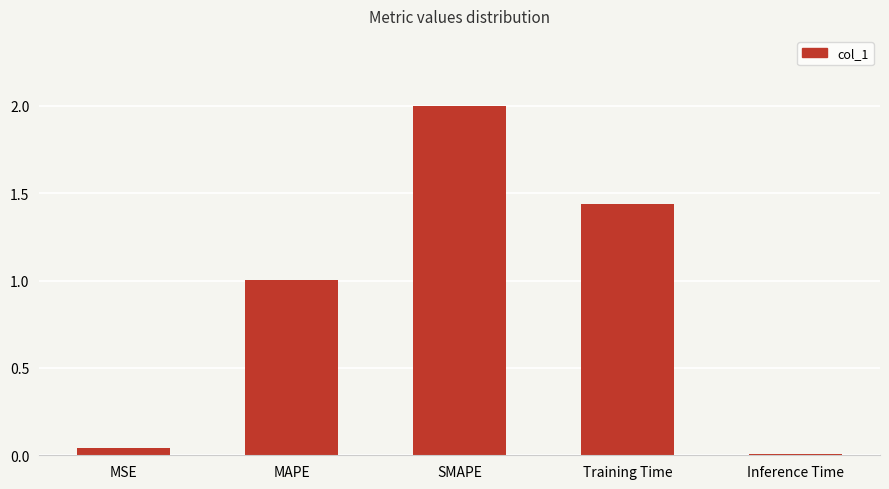

Between MAPE and MSE, which is larger?

MAPE